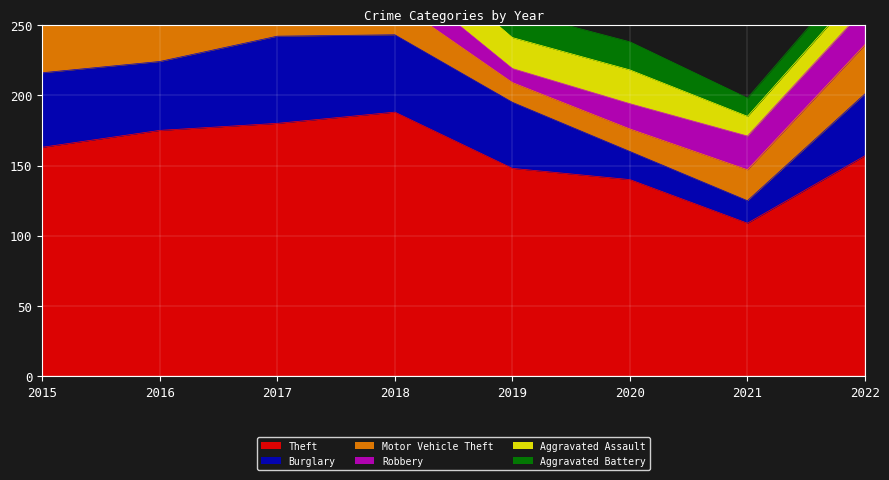

At which label does Aggravated Assault reach its minimum?

2021